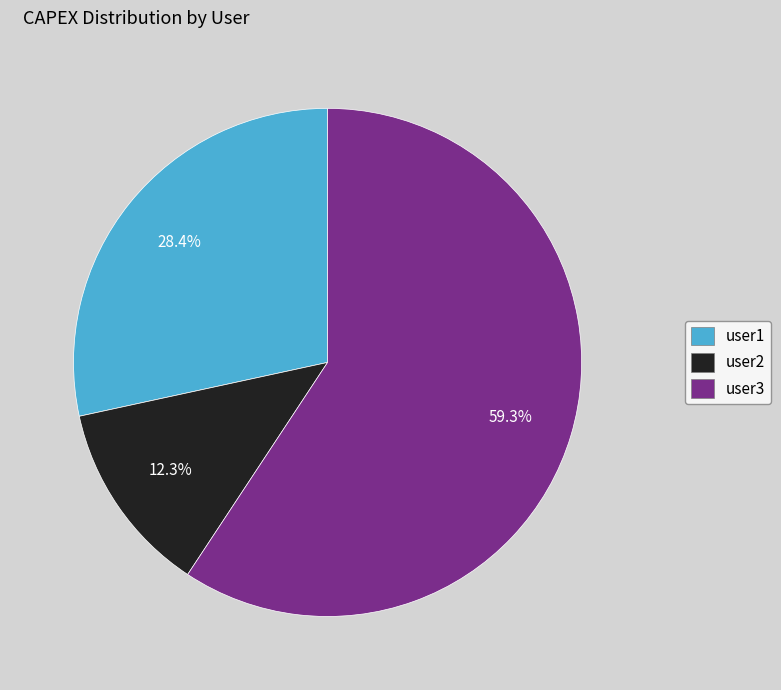

To the nearest percent, what is the average slice percentage?

33%